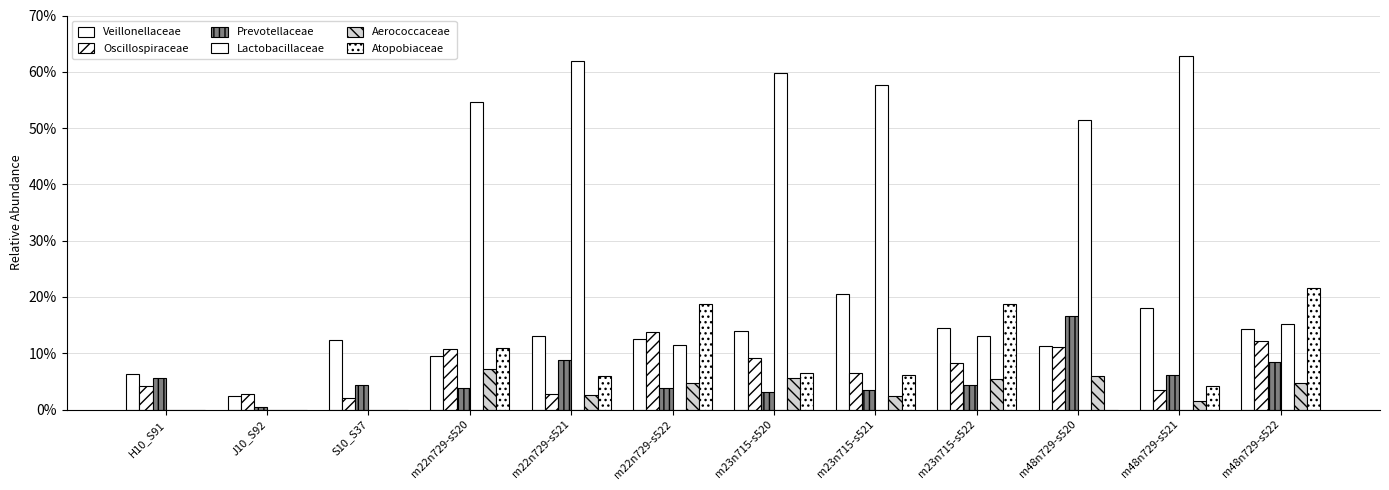

What is the difference between the Veillonellaceae values at m48n729-s520 and m23n715-s522?

3.2